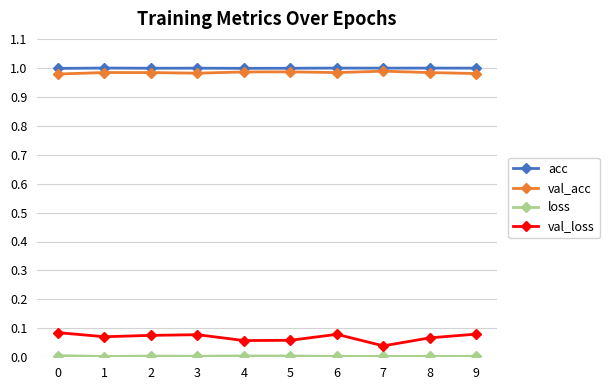

True or false: val_acc has more than 0 points higher than both neighbors.

True